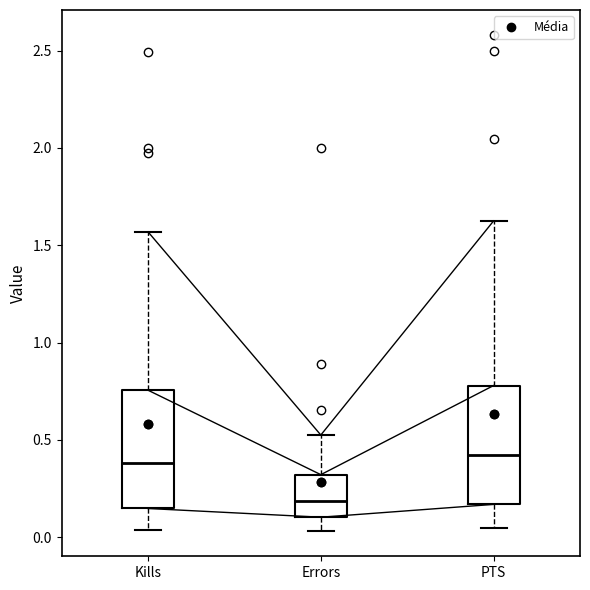

Where does the median line of the box for Kills sit on the y-axis? The values are not printed on the chart, so give them approximately, as read against the axis.

0.40